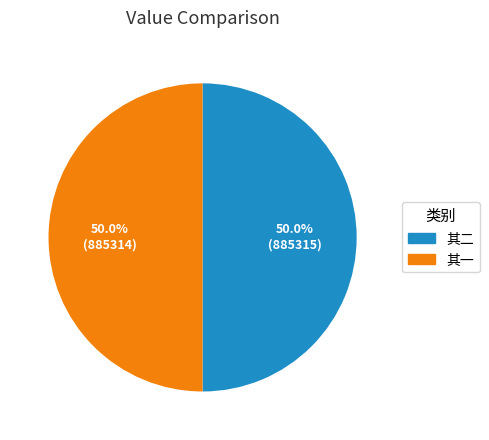

How many slices are in this pie chart?

2